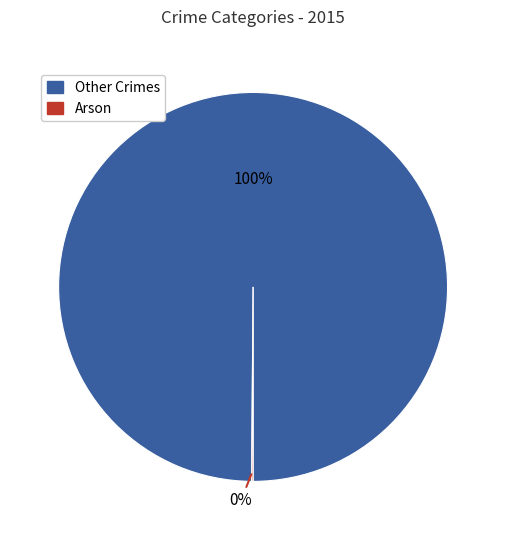

Is there a majority slice in this chart?

Yes